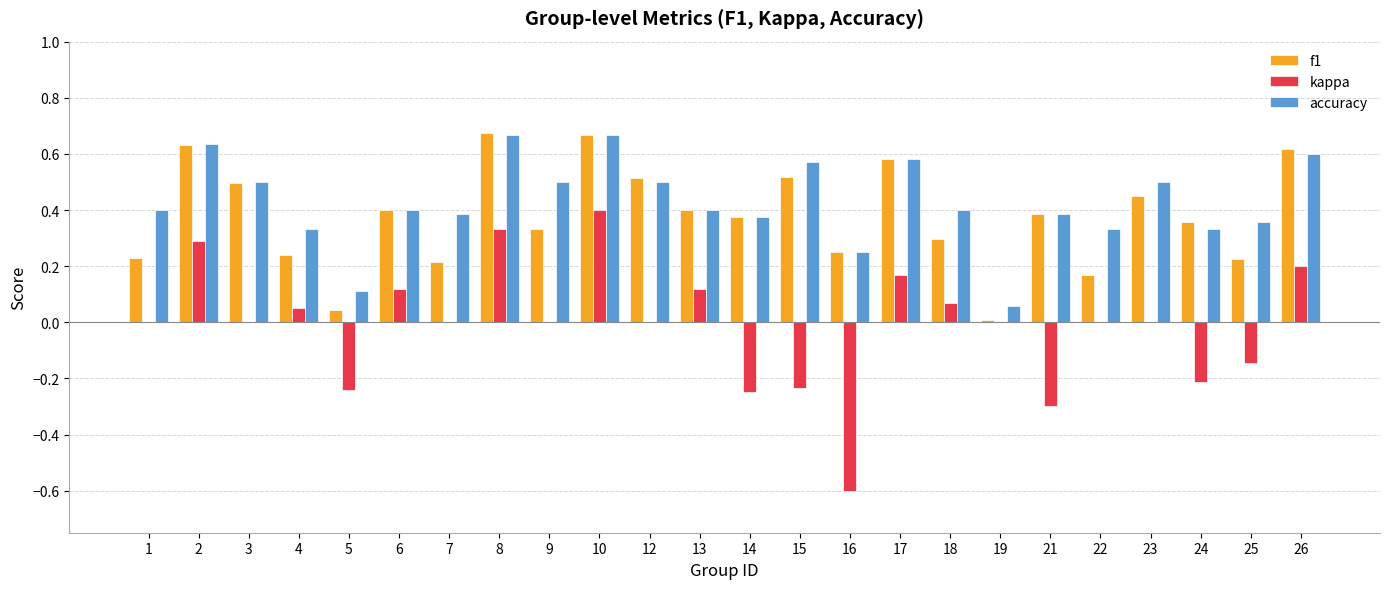

Which series has the largest range (max minus min)?

kappa